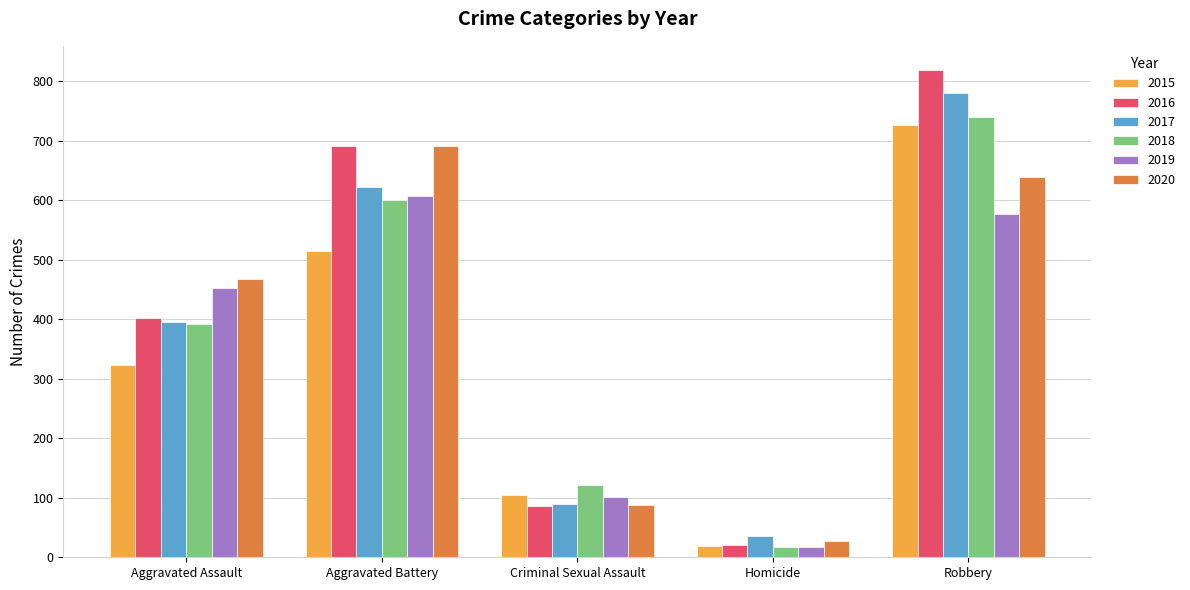

What is the label of the 5th bar from the right?

Aggravated Assault